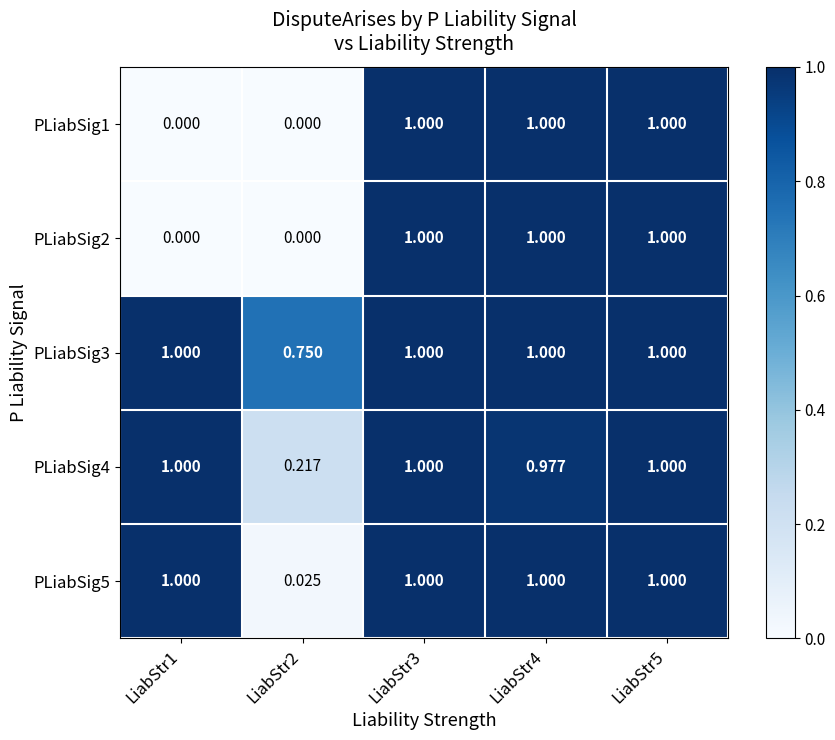

Is the value of PLiabSig3 at LiabStr4 greater than the value of PLiabSig1 at LiabStr1?

Yes